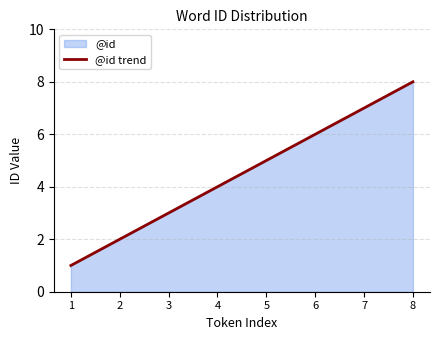

What is the sum of all values?

36